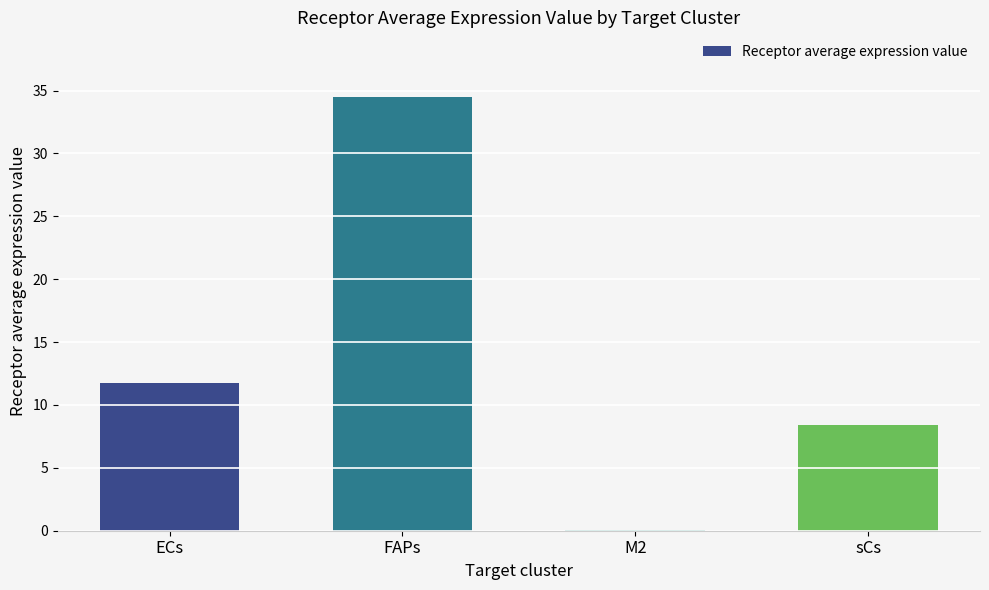

Which label corresponds to the largest value in the chart?

FAPs